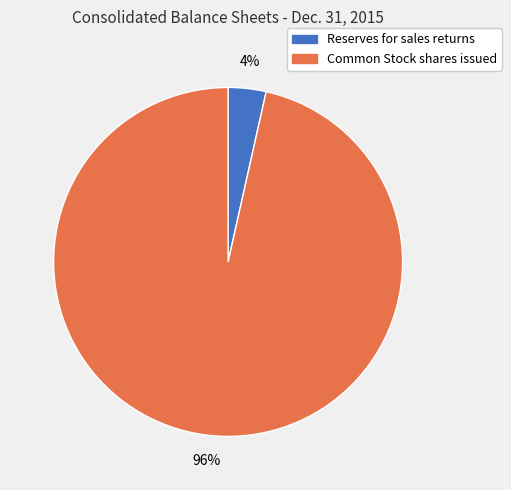

Is there any slice that represents more than half of the pie?

Yes